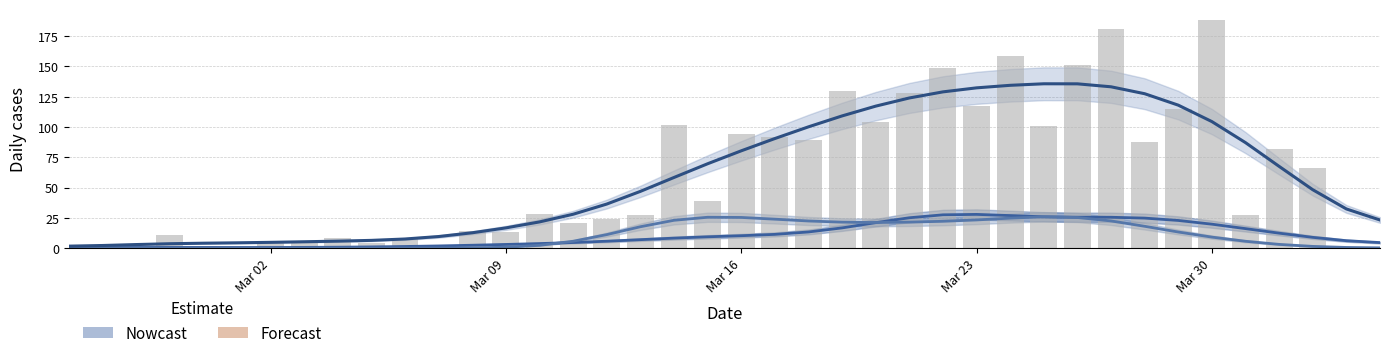

How many values in CH daily are above zero?

37